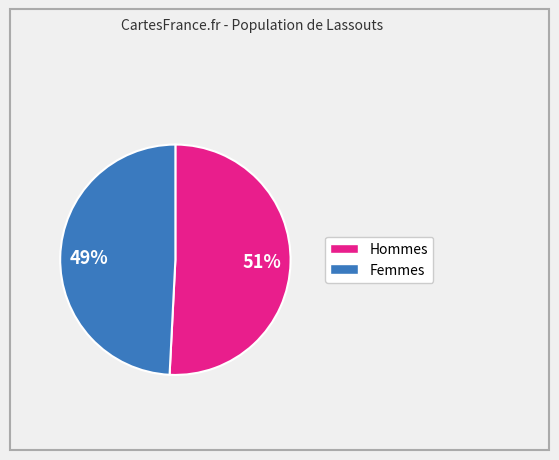

To the nearest percent, what is the average slice percentage?

50%